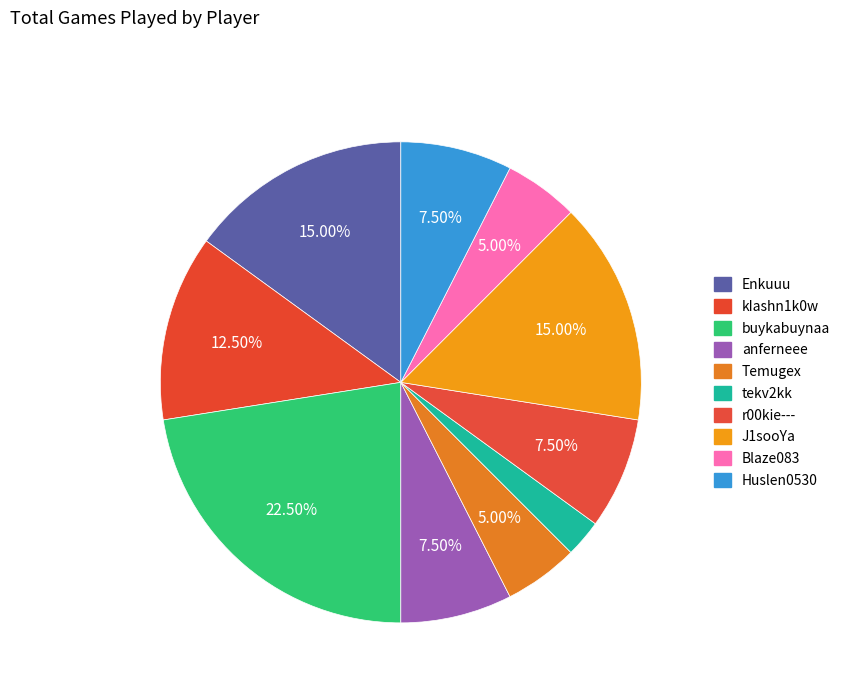

Which has a higher value, Temugex or Enkuuu?

Enkuuu